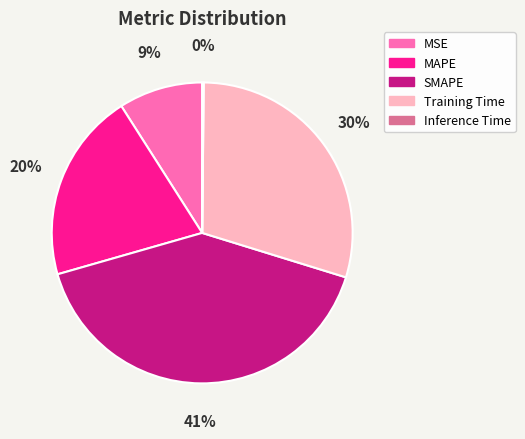

True or false: MAPE accounts for 20% of the total.

True